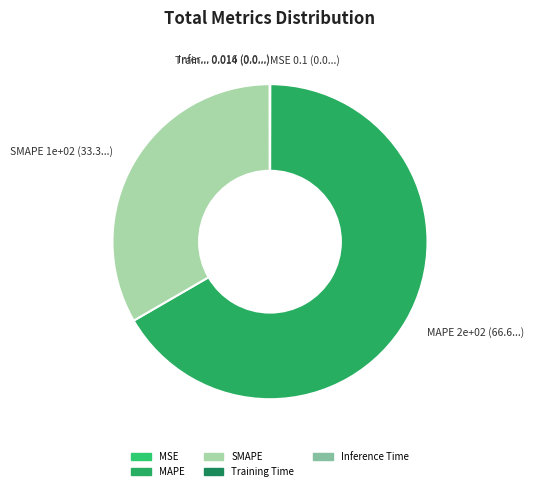

Does Training Time represent more than half of the total?

No